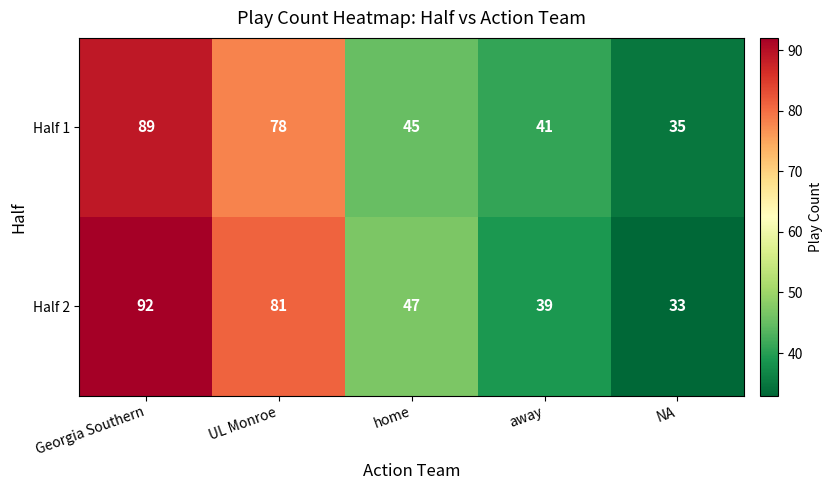

Is the value of Half 1 at UL Monroe greater than the value of Half 2 at UL Monroe?

No